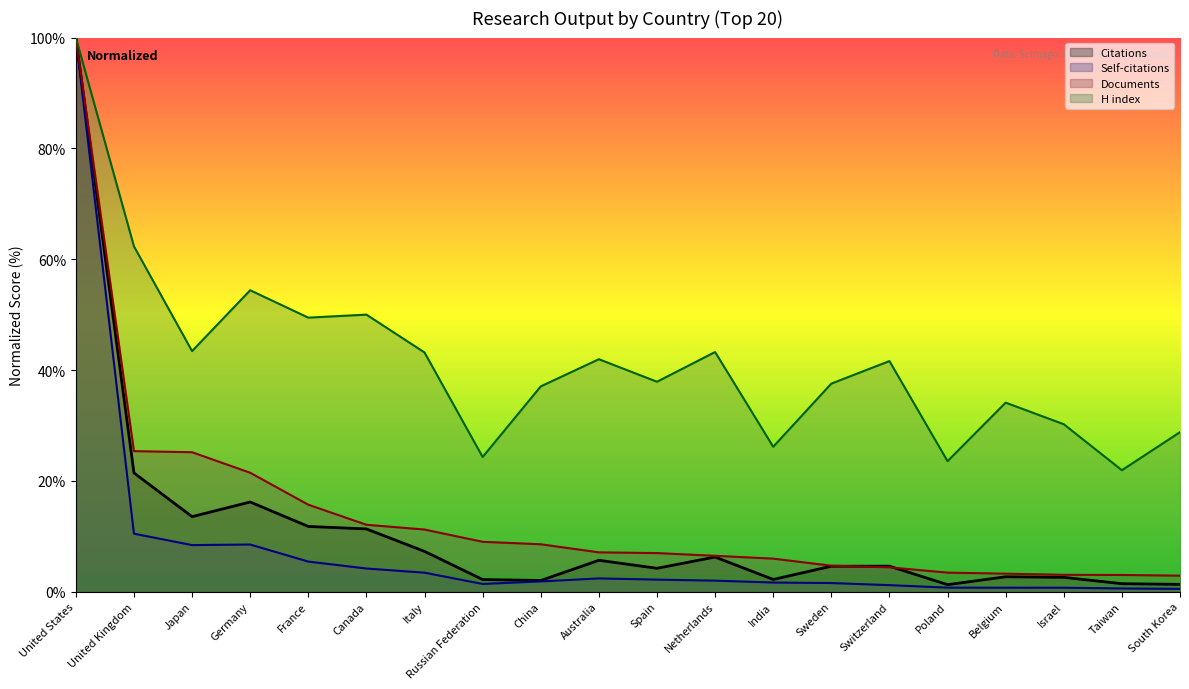

What are all the series names shown in the legend?

Citations (line), Self-citations (line), Documents (line), H index (line)